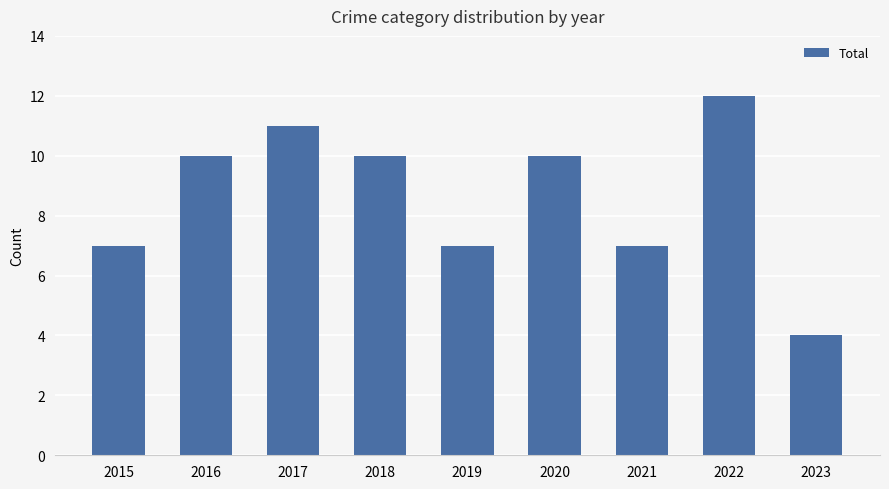

The value at 2015 is 7. True or false?

True